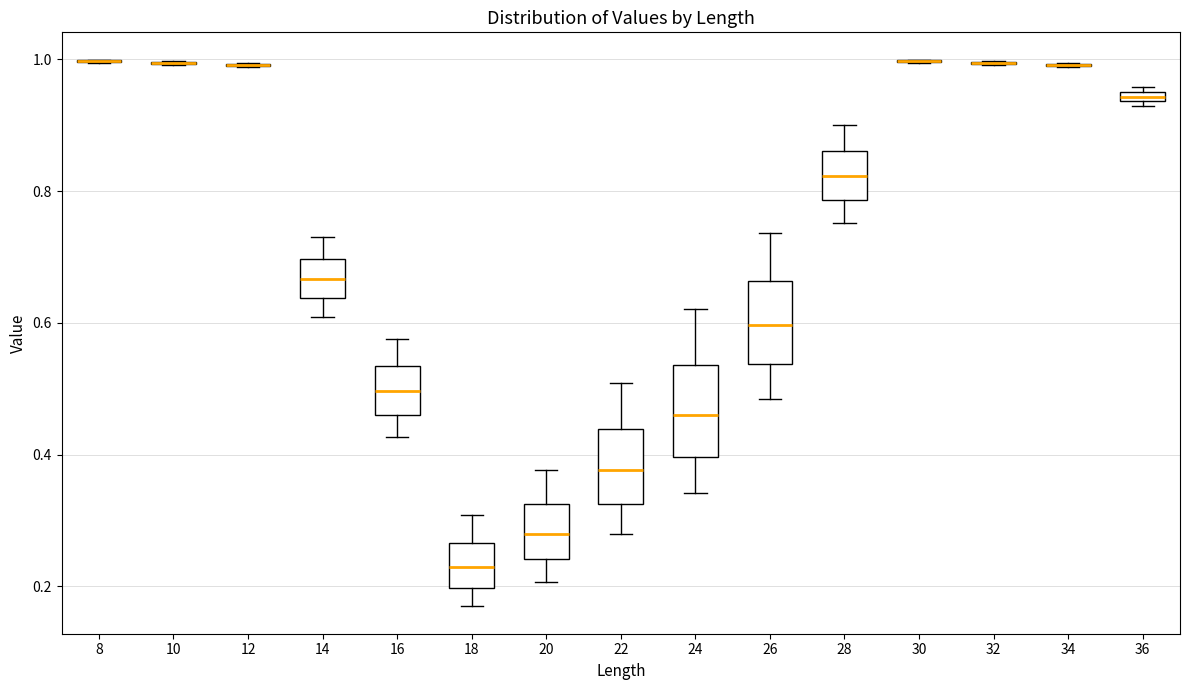

Where does the upper whisker of the box at x = 18 end on the y-axis? The values are not printed on the chart, so give them approximately, as read against the axis.

0.30